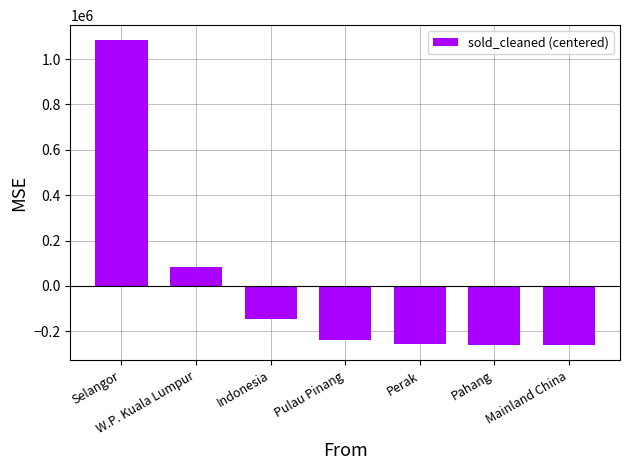

At which label is the value closest to 410487?

W.P. Kuala Lumpur